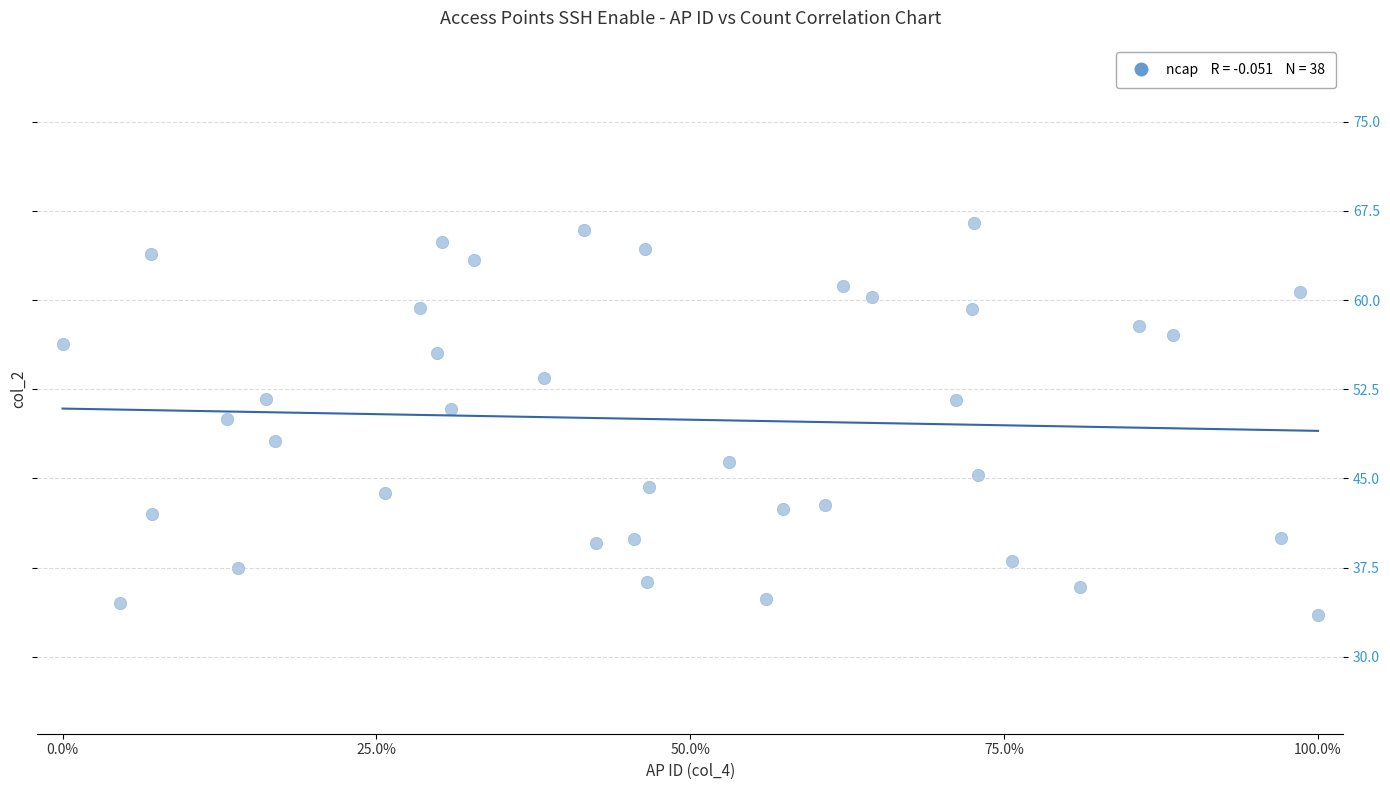

What is the range of X values (max minus min)?

100.0